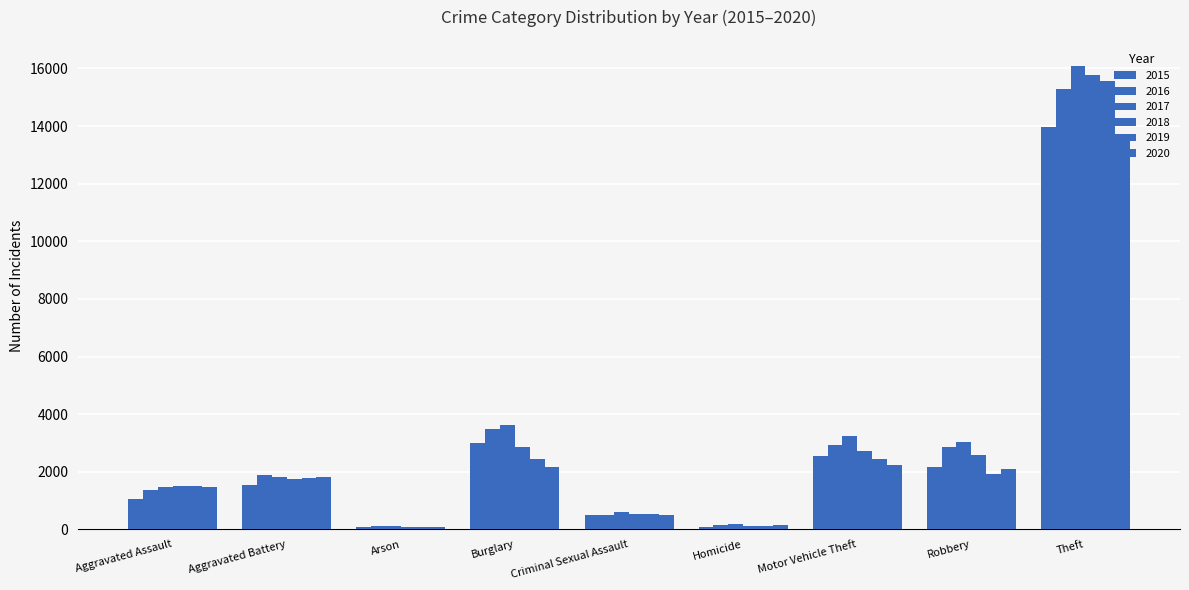

How many data points does each series have?

9